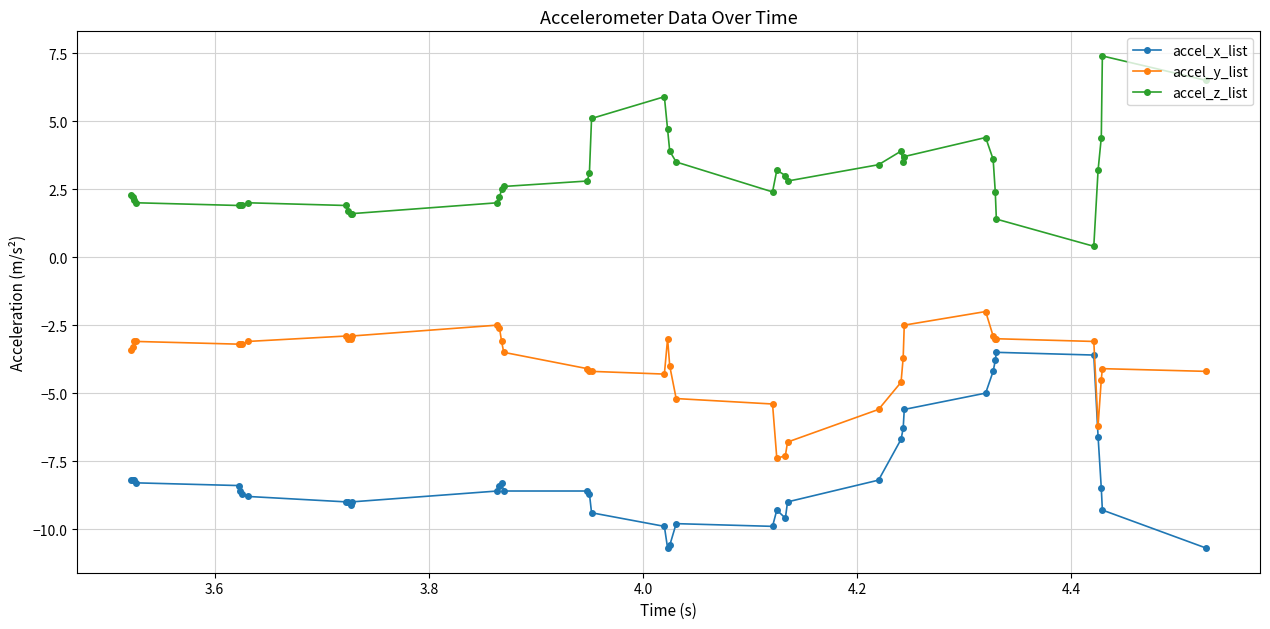

What is the average value of the accel_z_list series?

3.0